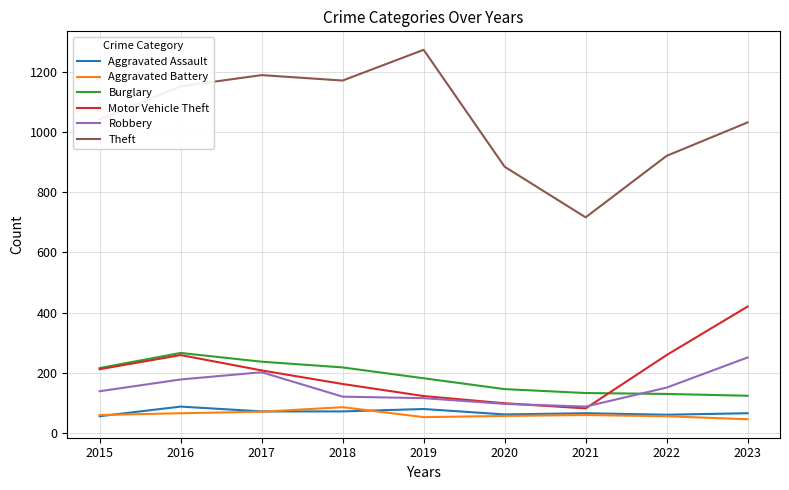

What is the maximum value shown in the chart?

1272